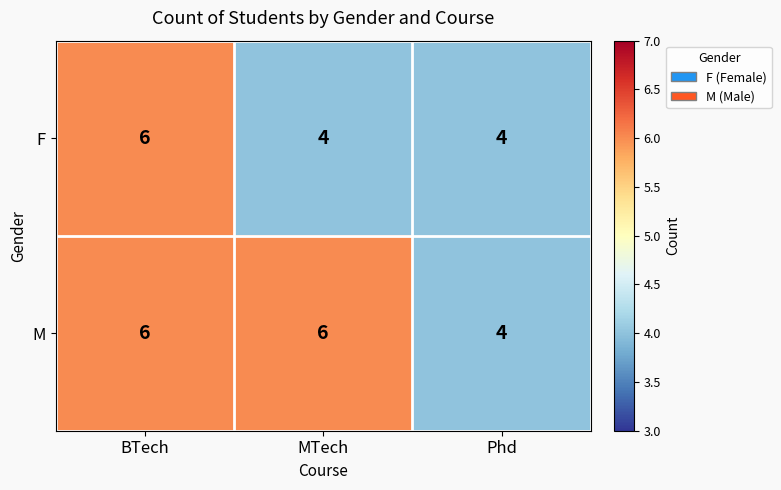

What is the total value across all series at MTech?

10